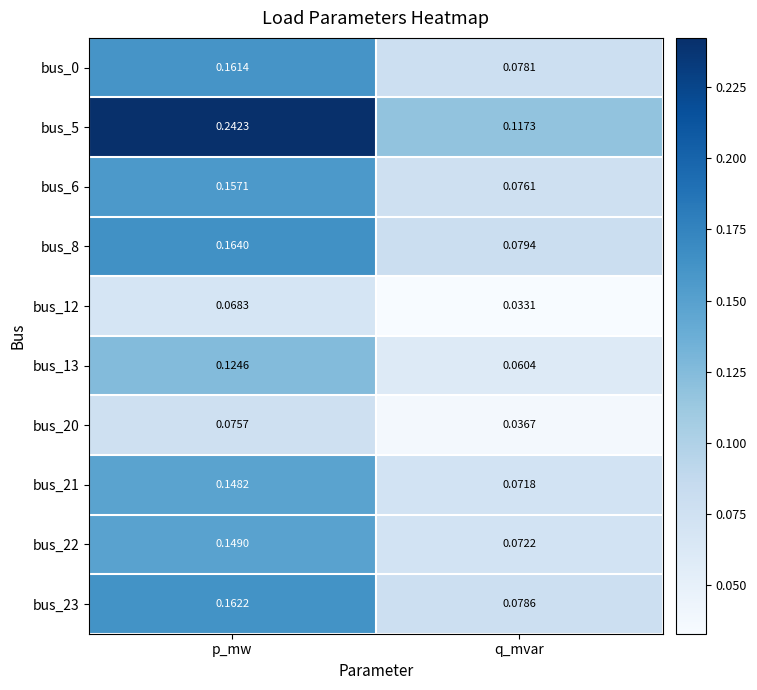

Which series has the largest total across all categories?

bus_5